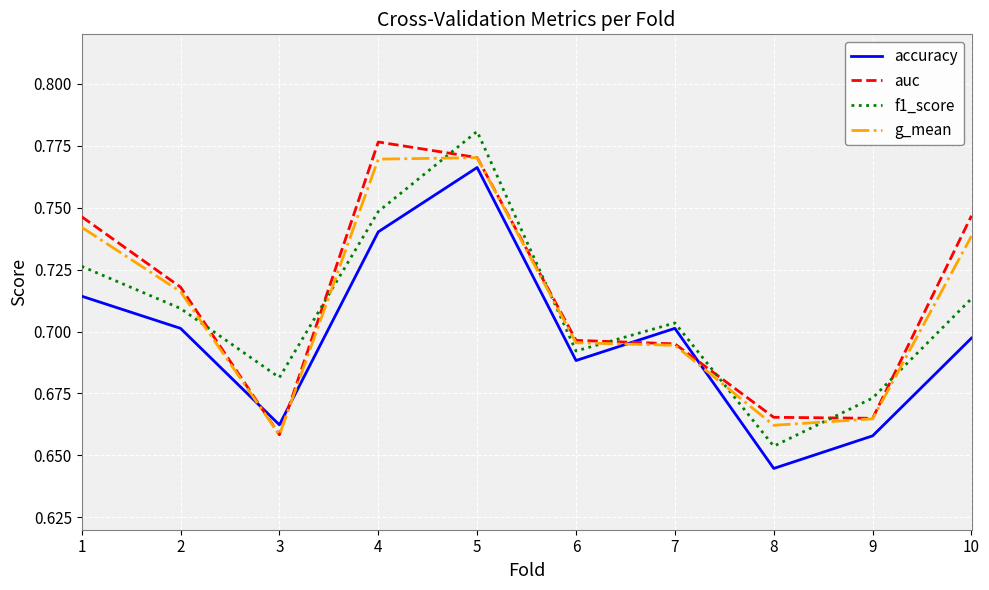

List the series in order of their peak value, lowest first.

accuracy, g_mean, auc, f1_score